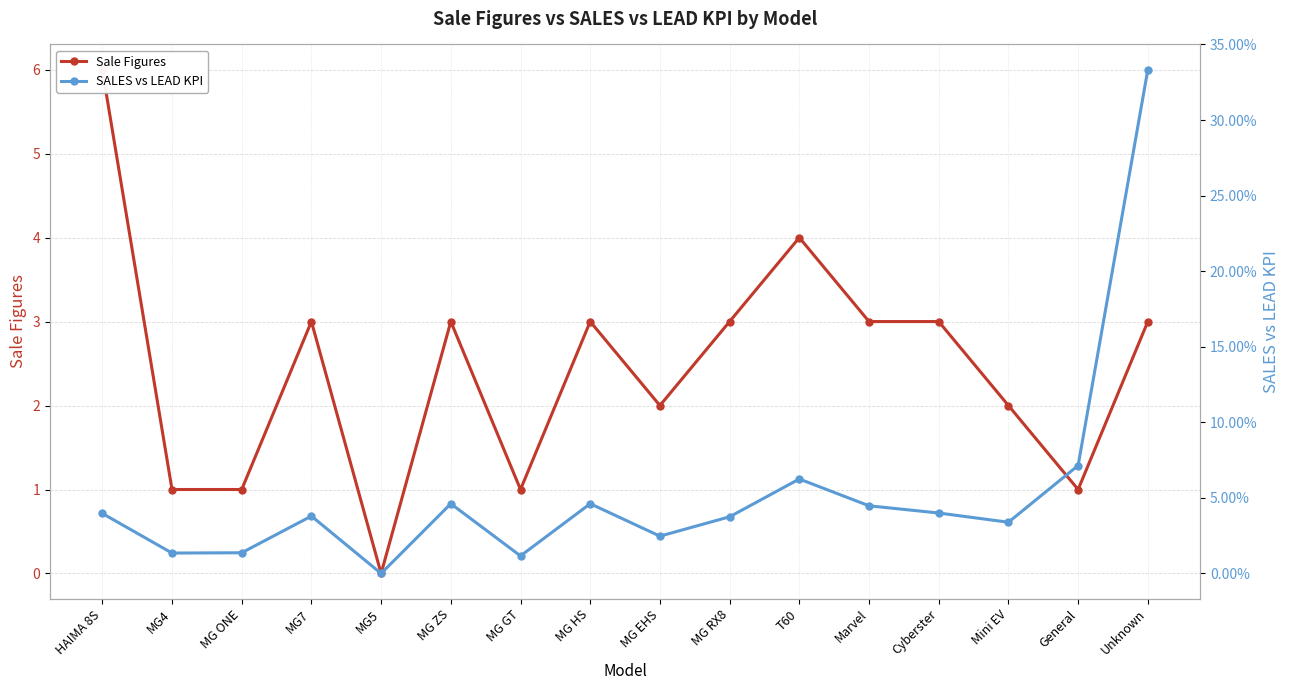

How many values in Sale Figures are above zero?

15